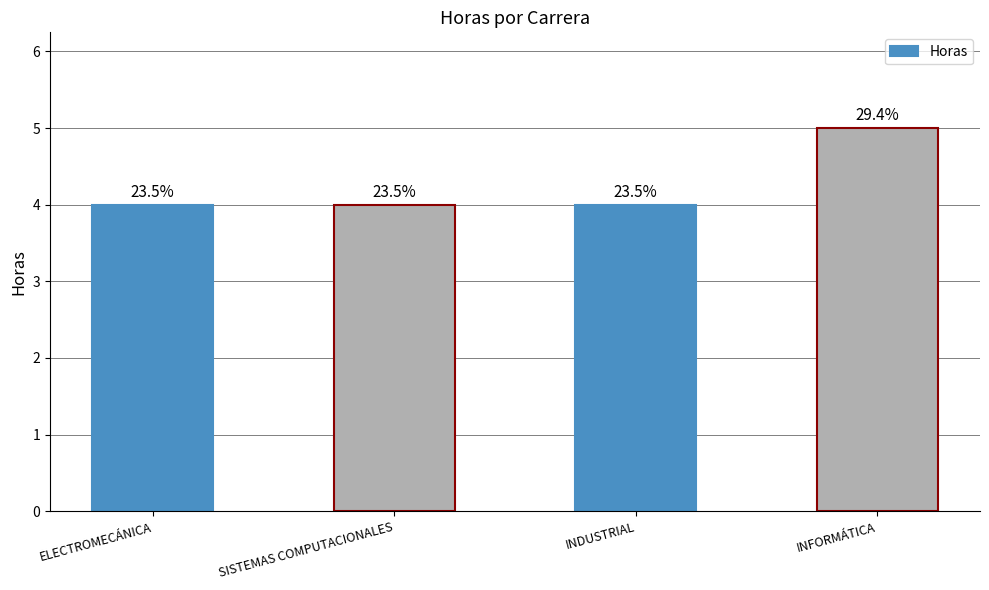

How many bars are there in total?

4